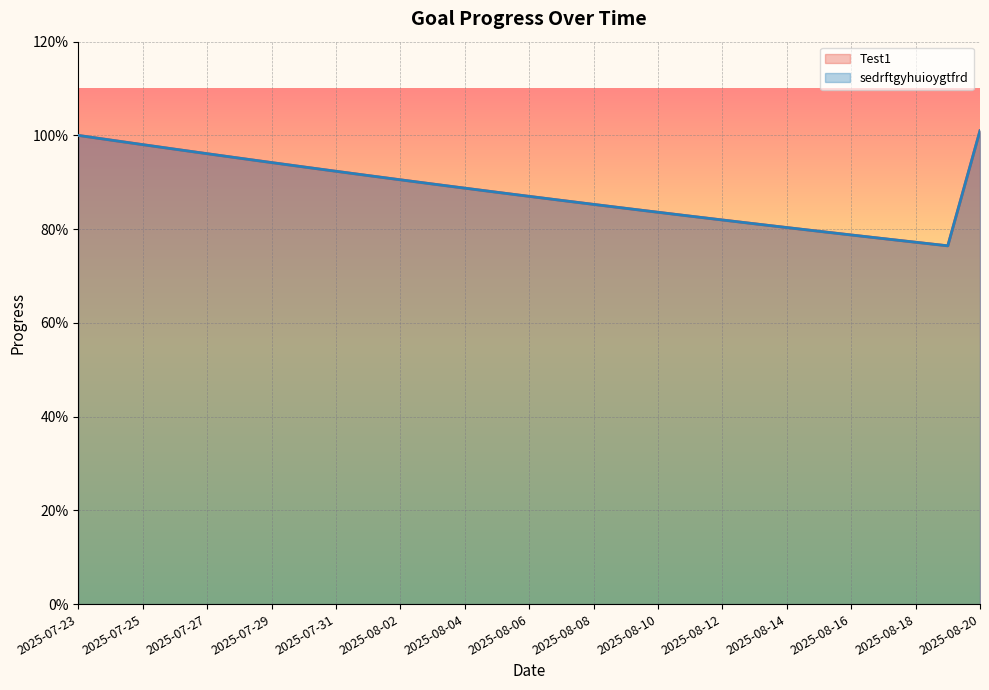

At which label does Test1 reach its peak?

2025-08-20